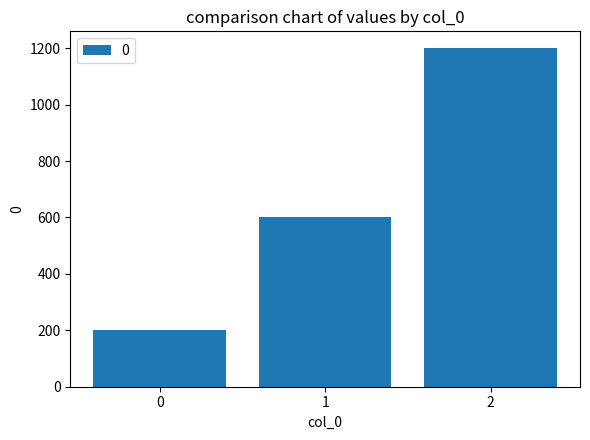

Rank the categories by value from highest to lowest.

2, 1, 0